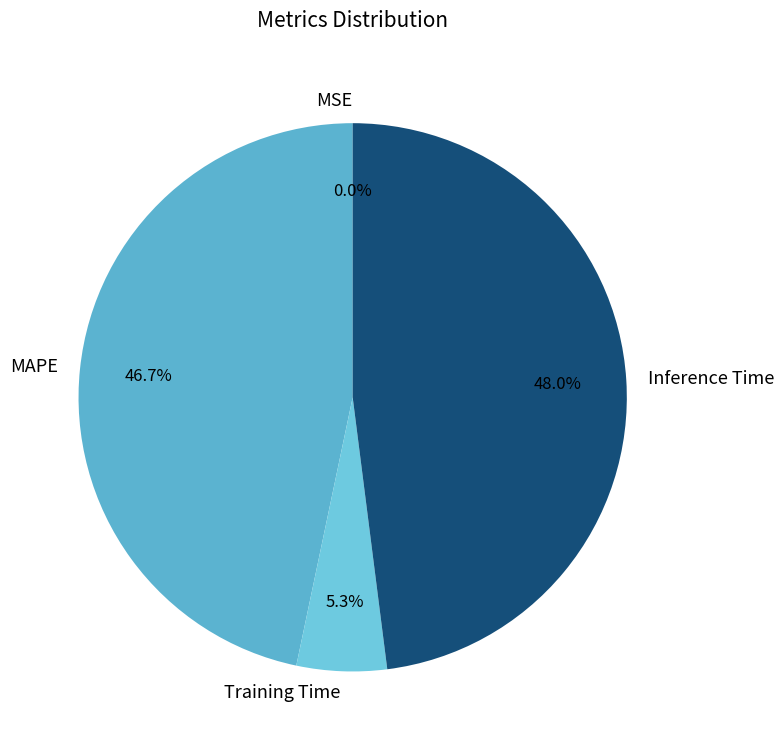

Combined, what portion of the pie is Training Time and MAPE?

52.0%